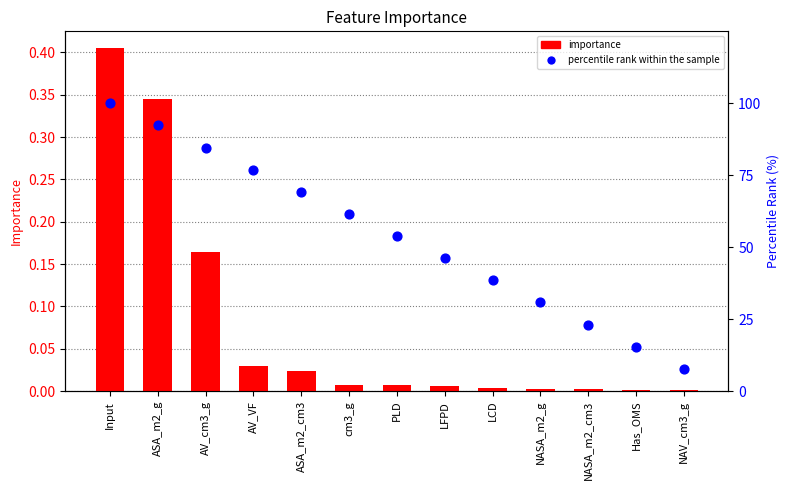

Is the value of percentile rank within the sample at NASA_m2_g greater than the value of importance at ASA_m2_cm3?

Yes